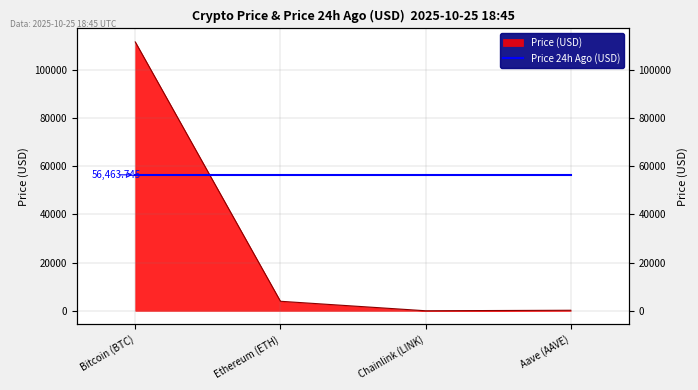

The chart shows a value of 5649.0 at Ethereum (ETH). True or false?

False